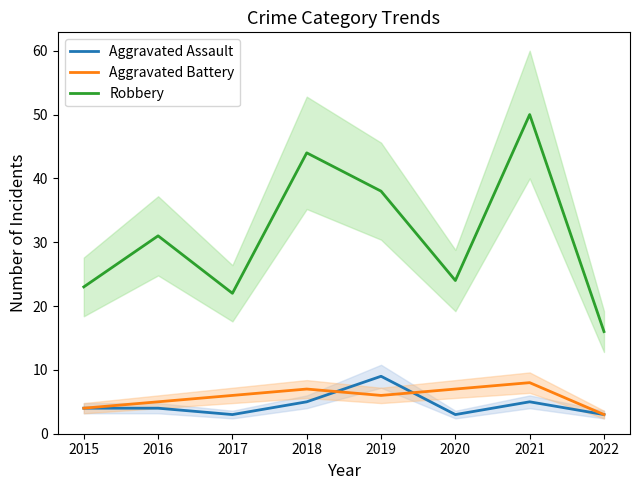

At which label does Robbery reach its peak?

2021